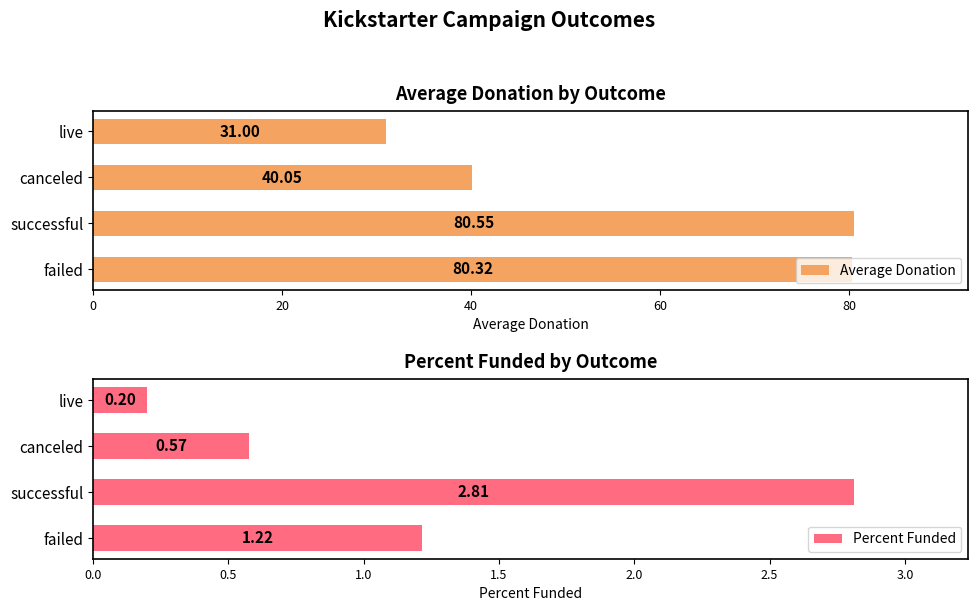

What is the value of the Average Donation bar at the 2nd from the left?

80.6